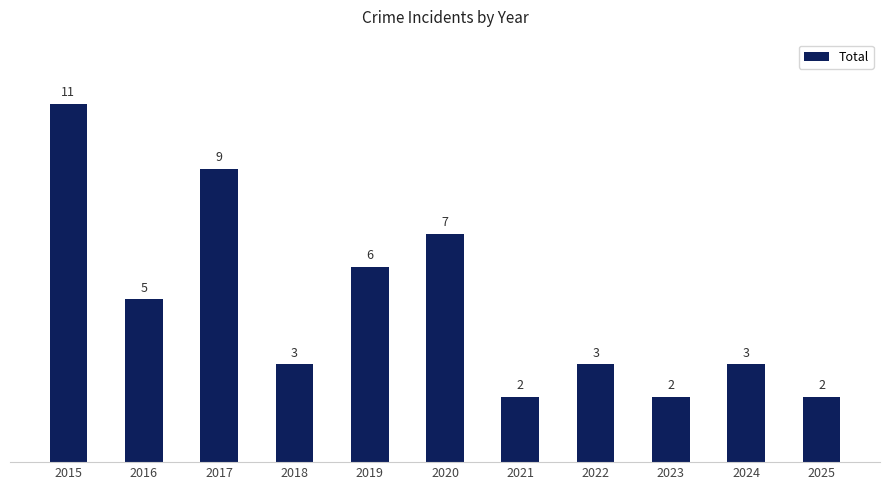

Count the values in the range 2 to 7.

9